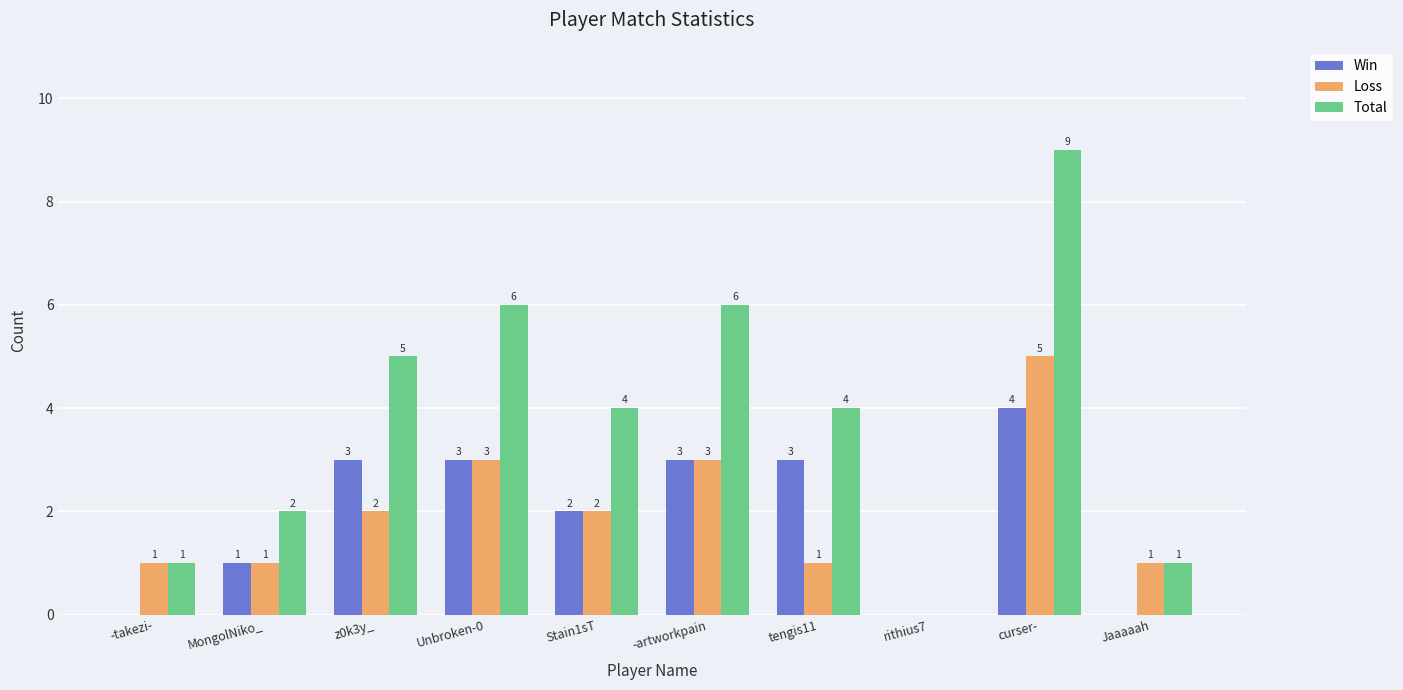

Does the chart contain stacked bars?

No